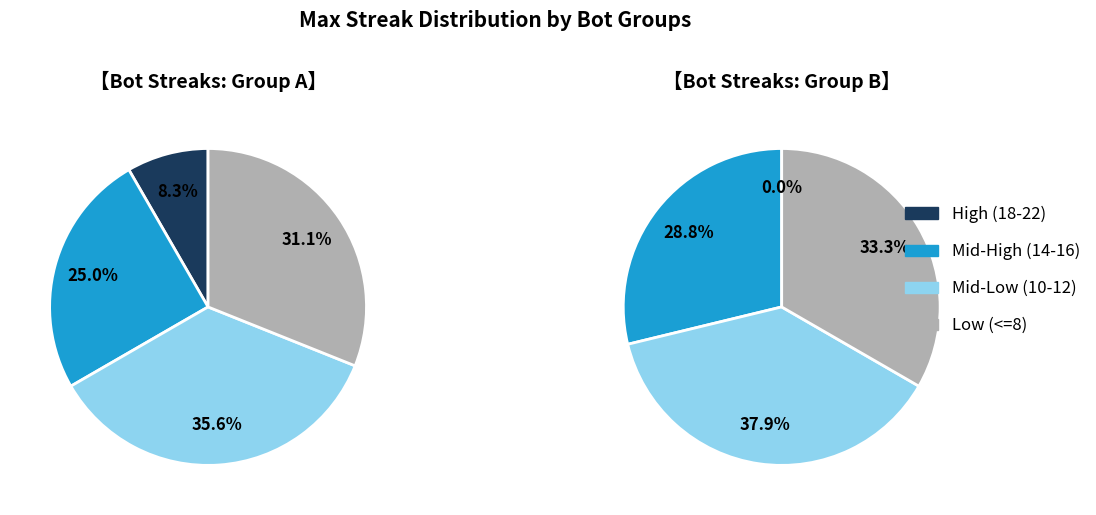

How many slices are in this pie chart?

8